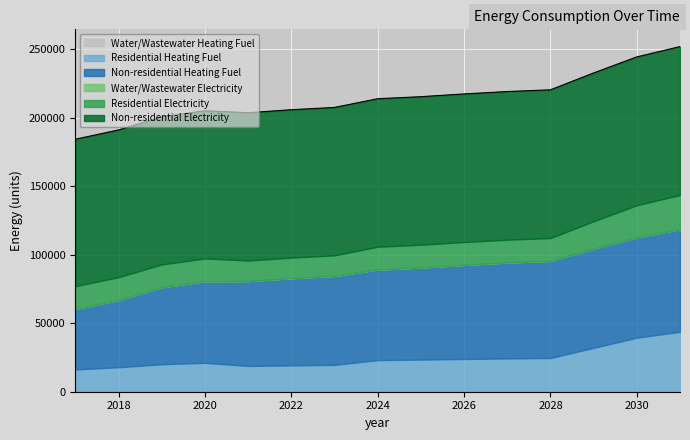

What is the greatest value displayed?

108379.0